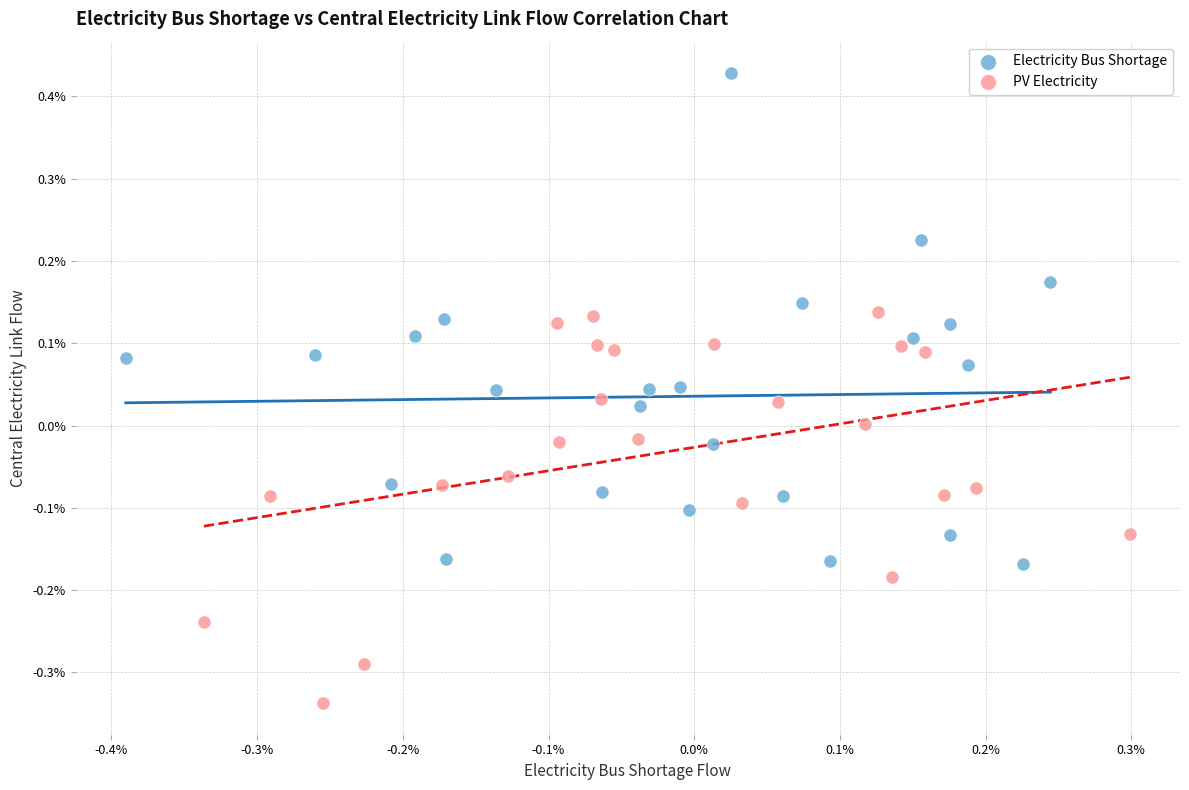

Which series reaches the minimum Y coordinate?

PV Electricity